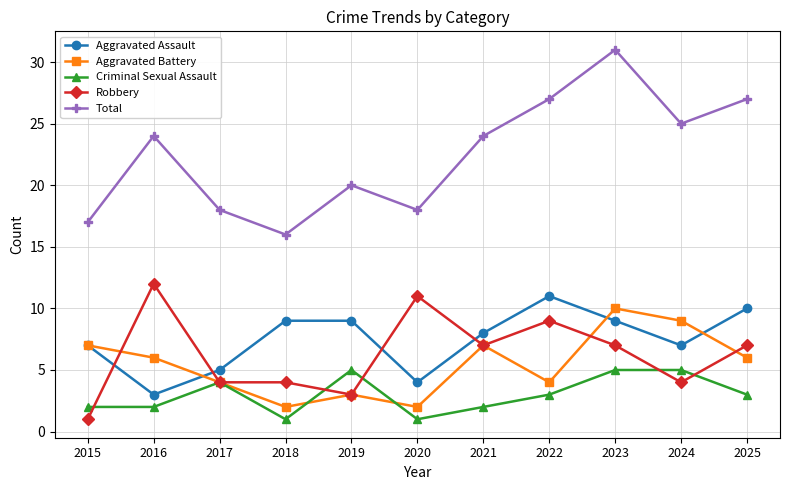

At which category is the sum across all series the highest?

2023